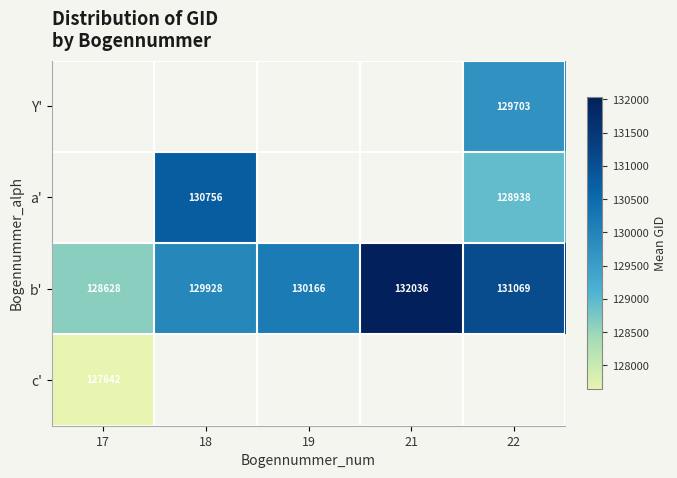

Which label corresponds to the smallest value in the chart?

17